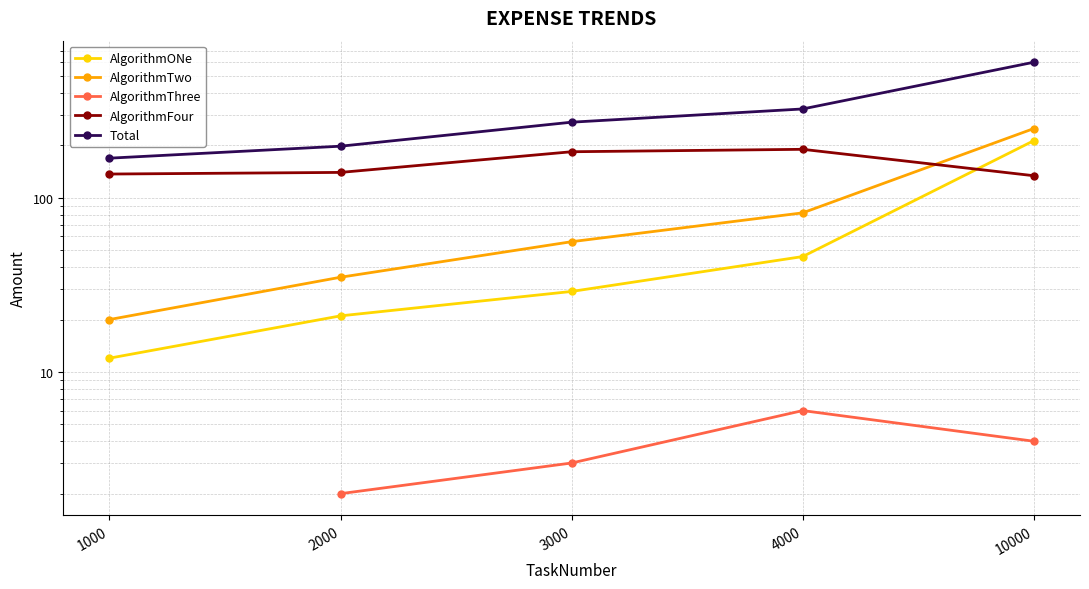

What are all the series names shown in the legend?

AlgorithmONe, AlgorithmTwo, AlgorithmThree, AlgorithmFour, Total